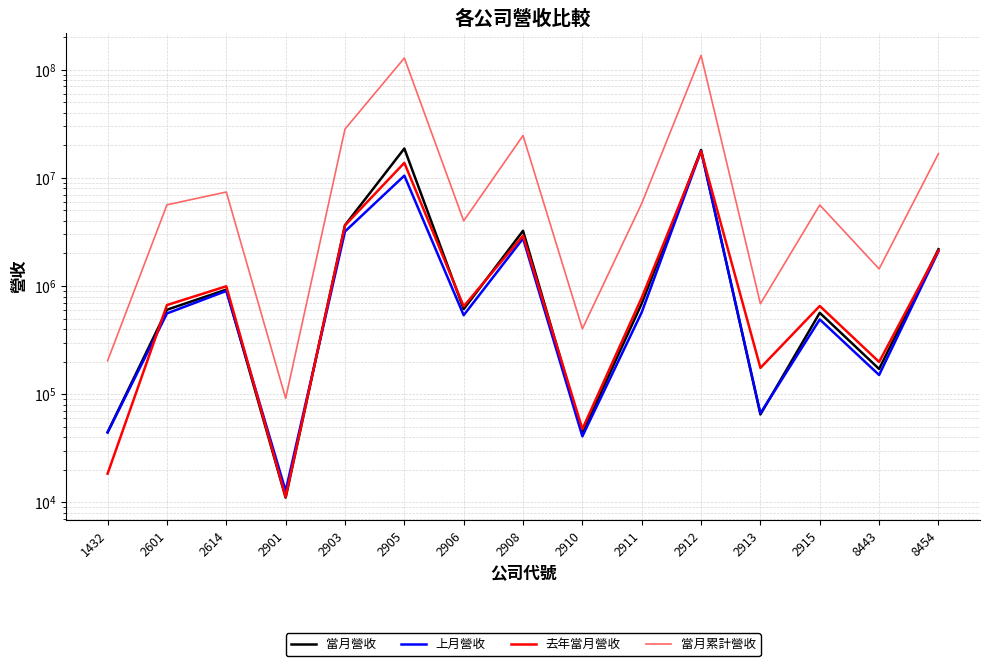

Which label corresponds to the largest value in the chart?

2912